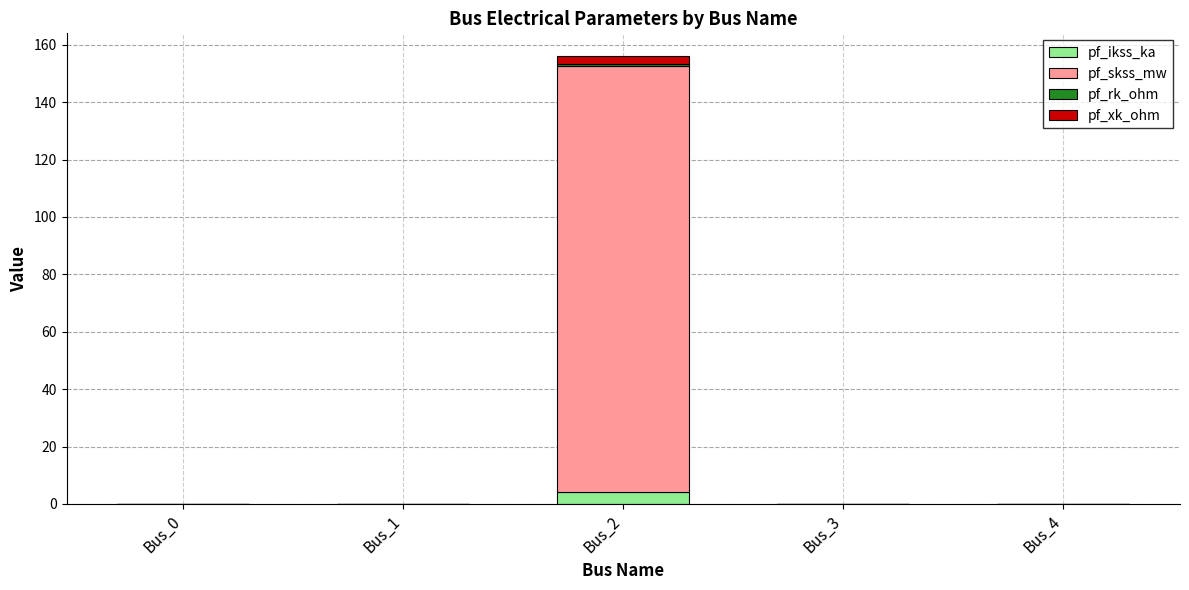

What is the sum of all pf_ikss_ka values?

4.3